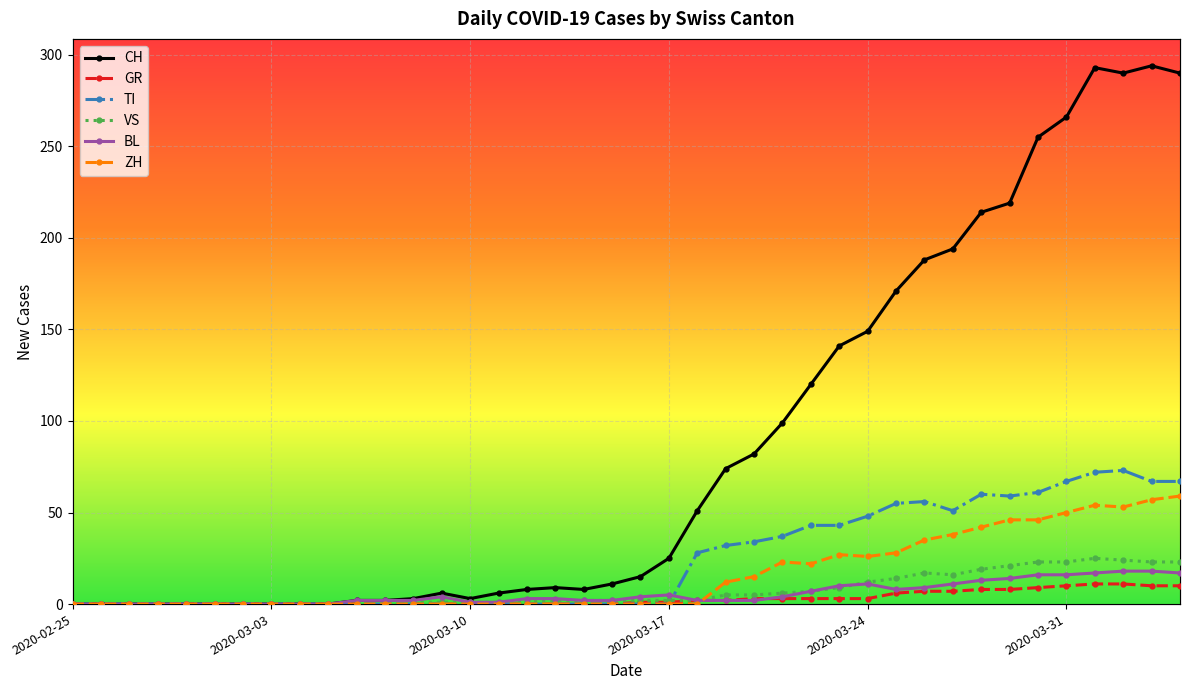

True or false: TI has a value of 32 at 2020-03-19.

True